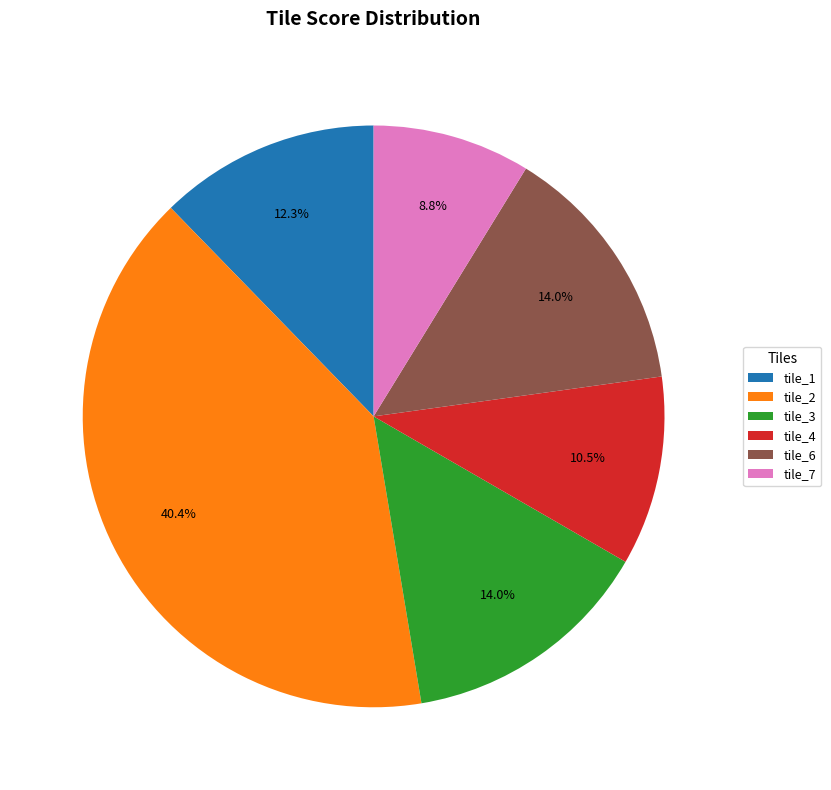

Count the number of slices in the pie.

6